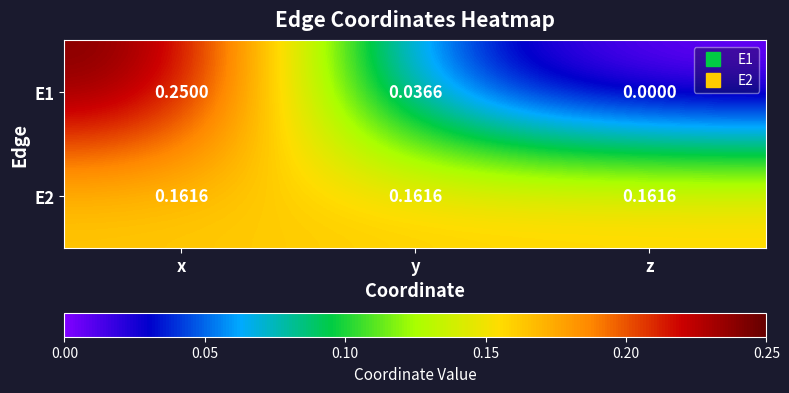

Which category has the highest value across all series?

x